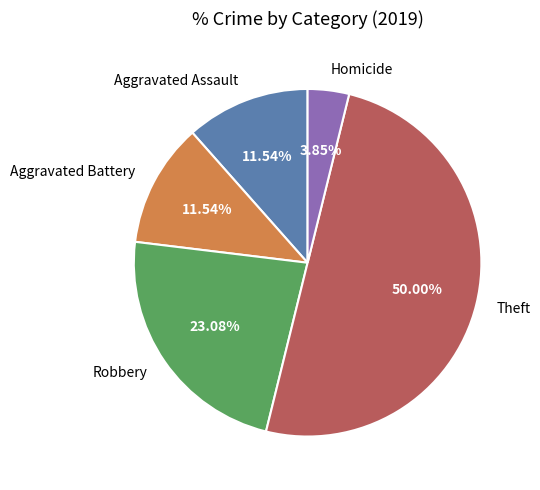

To the nearest percent, what is the difference between the largest and smallest slice percentages?

46%